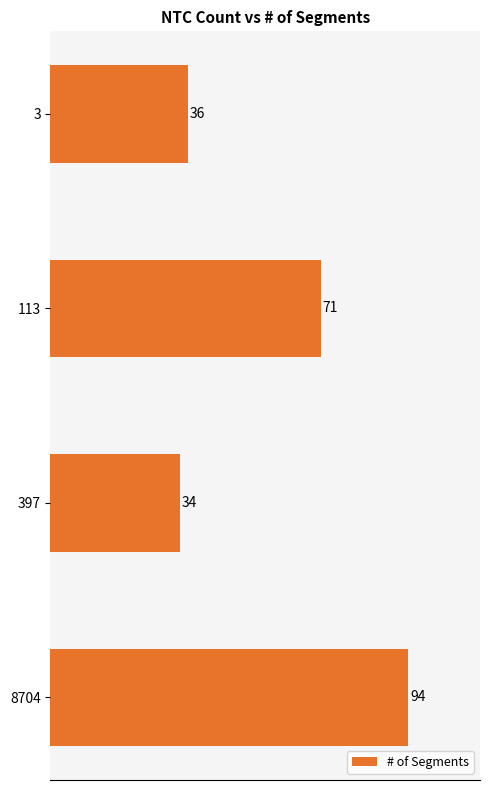

What is the average value?

59